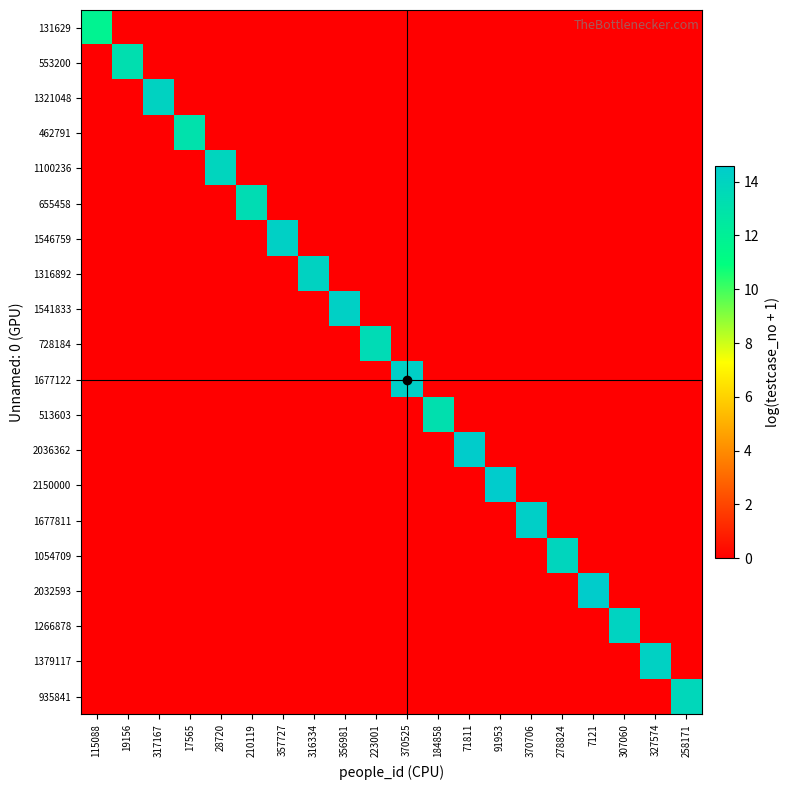

What is the total value across all series at 91953?

14.6